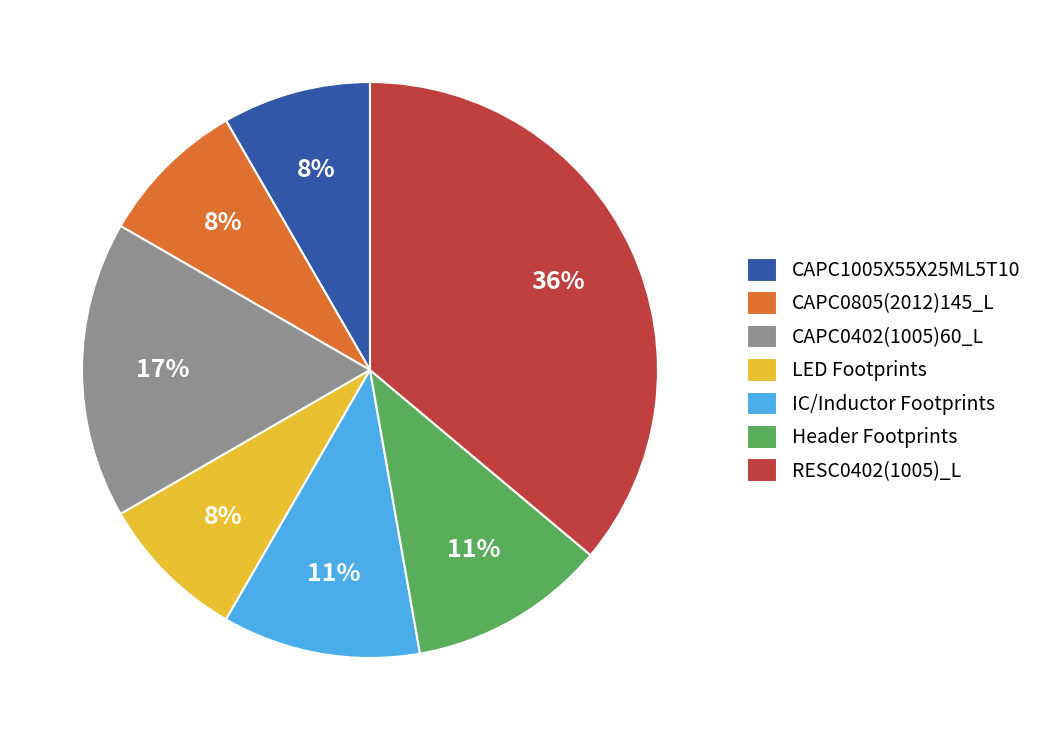

Between Header Footprints and CAPC1005X55X25ML5T10, which is larger?

Header Footprints